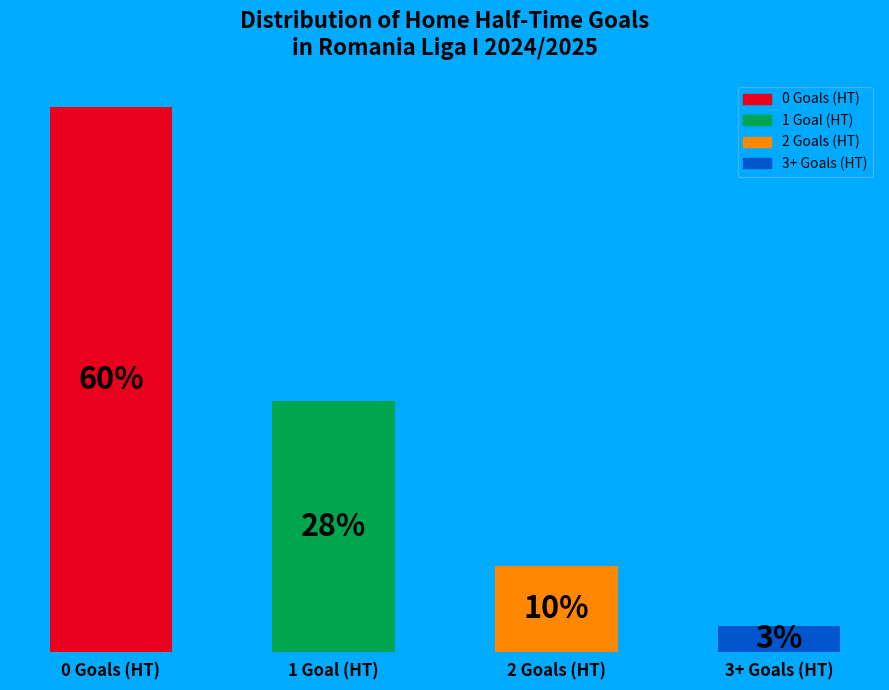

Rank the categories by value from lowest to highest.

3+ Goals (HT), 2 Goals (HT), 1 Goal (HT), 0 Goals (HT)